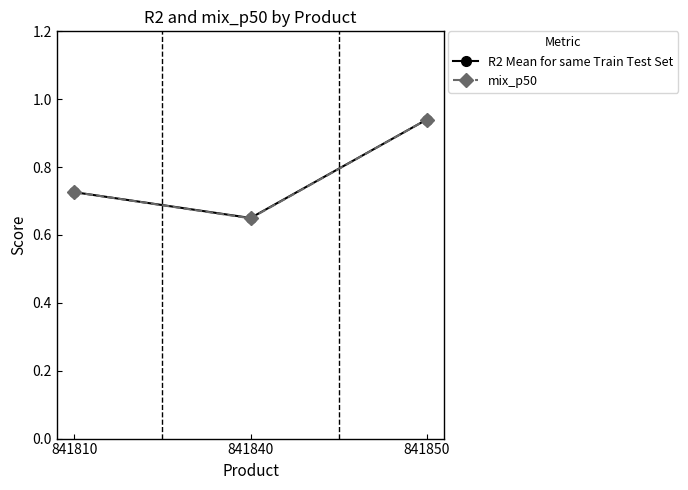

Count the number of data series in this chart.

2